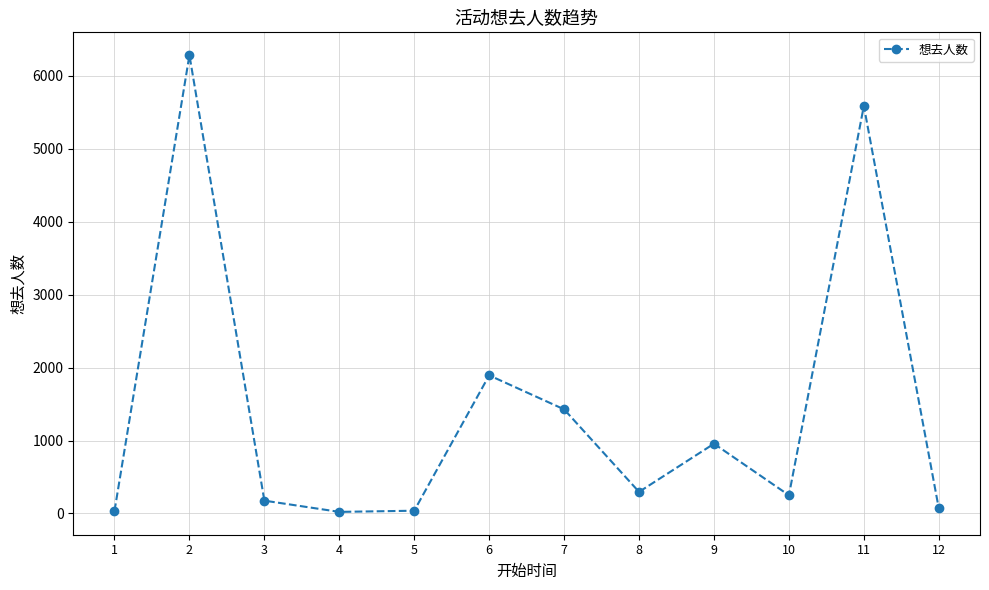

Is it true that the value at 11 is 7506?

False